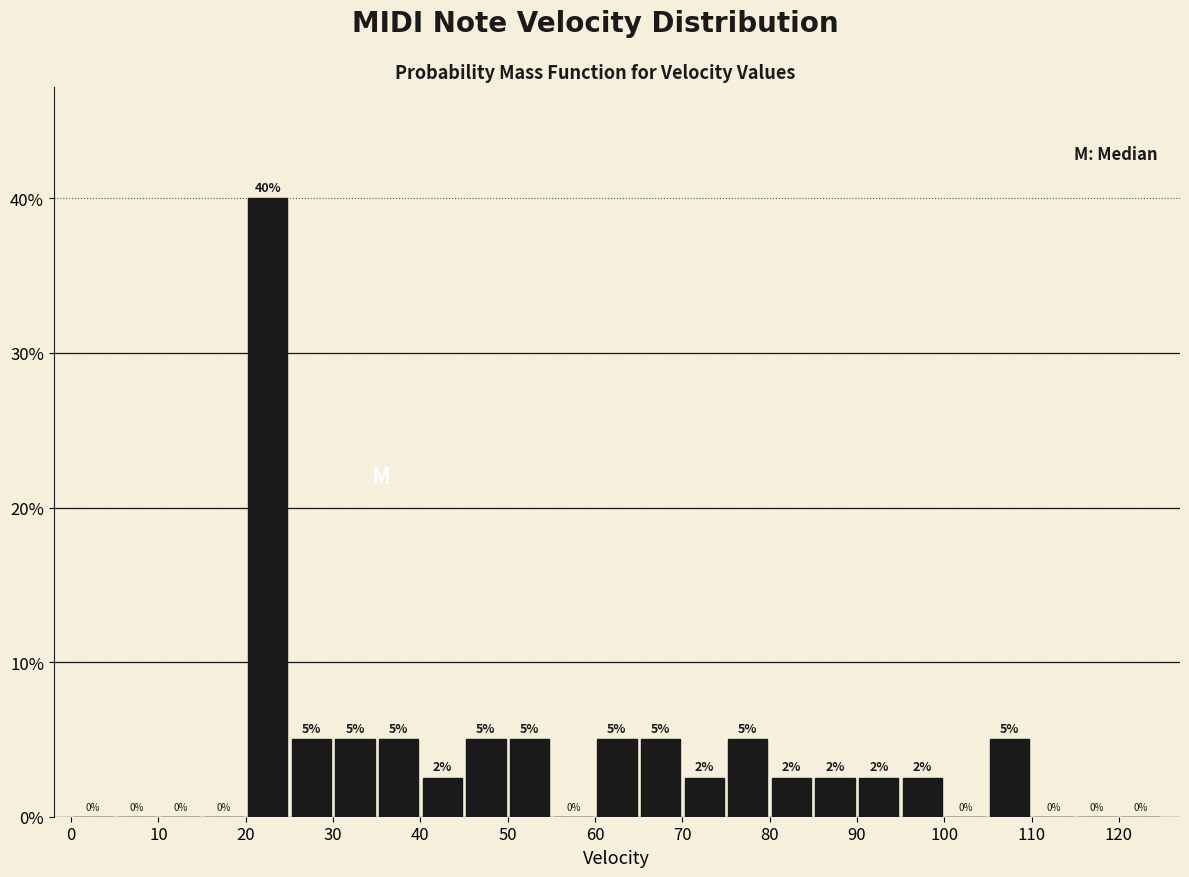

Over which range of the x-axis is the bar tallest?

20 to 25